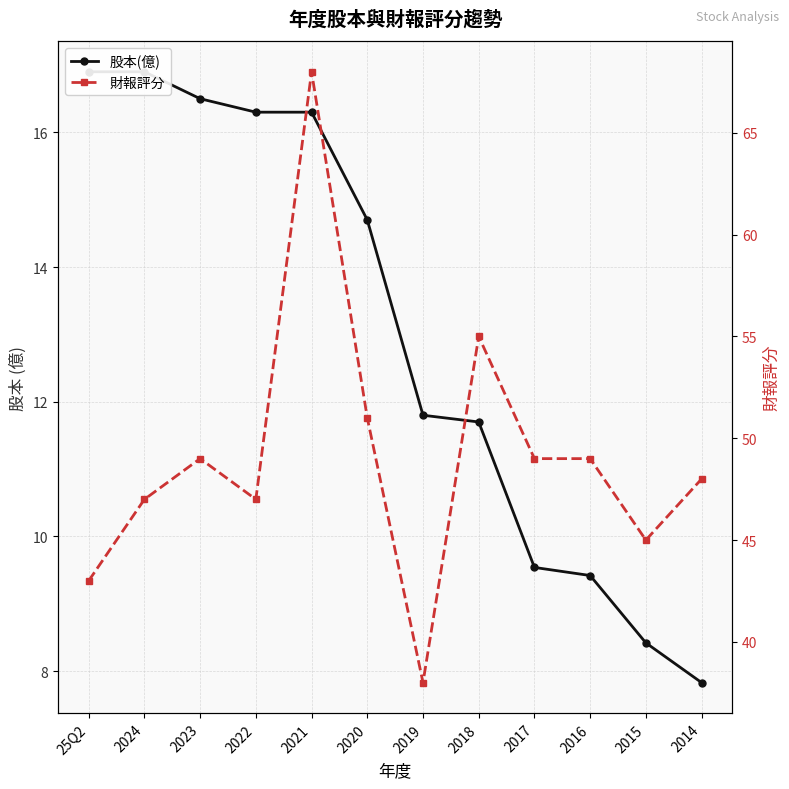

At which label does 股本(億) first exceed 14?

25Q2